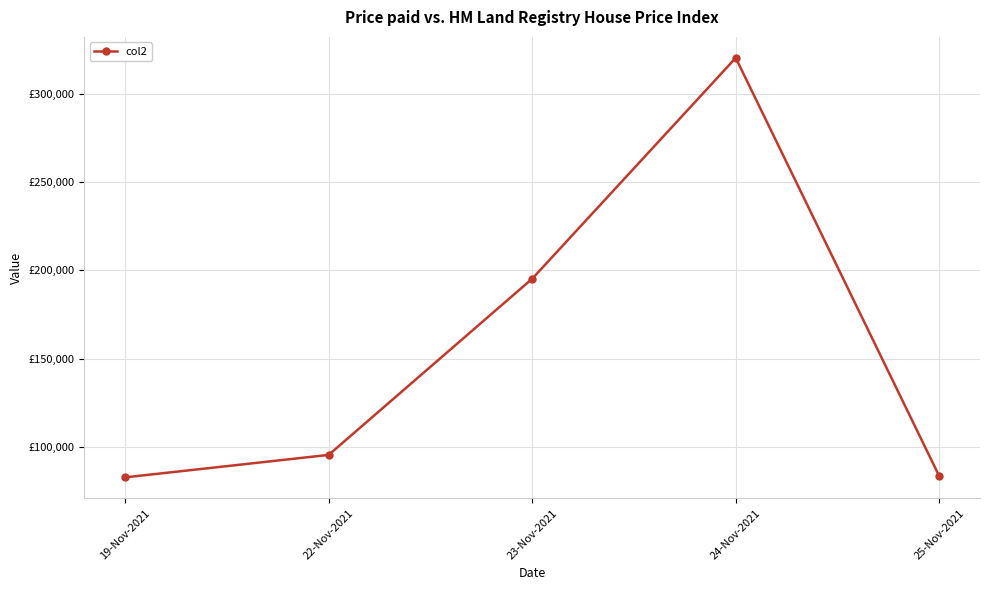

Reading left to right, list all the values displayed in this chart.

19-Nov-2021=82922	22-Nov-2021=95635	23-Nov-2021=195315	24-Nov-2021=320301	25-Nov-2021=83556